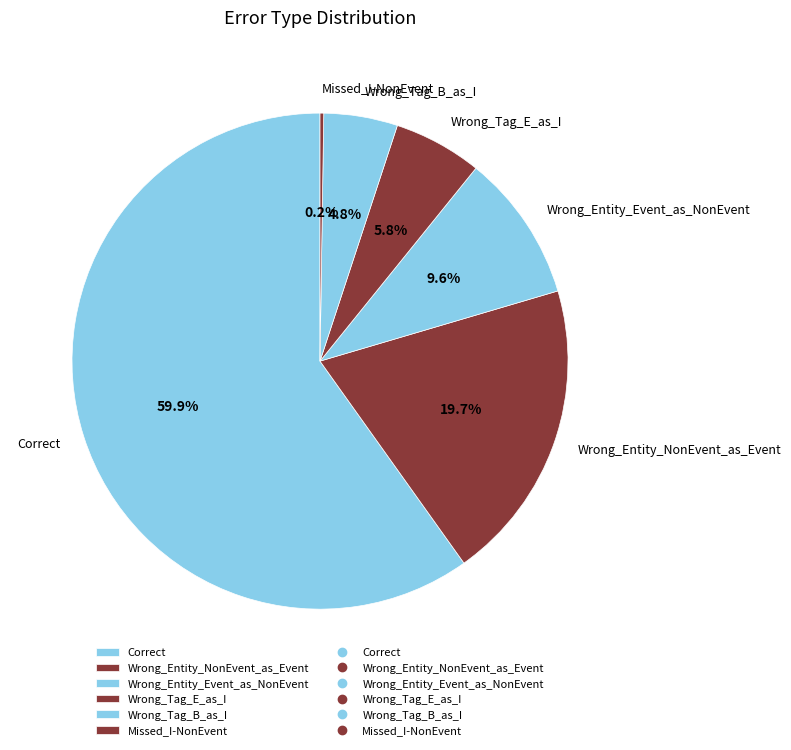

Does Correct represent more than half of the total?

Yes